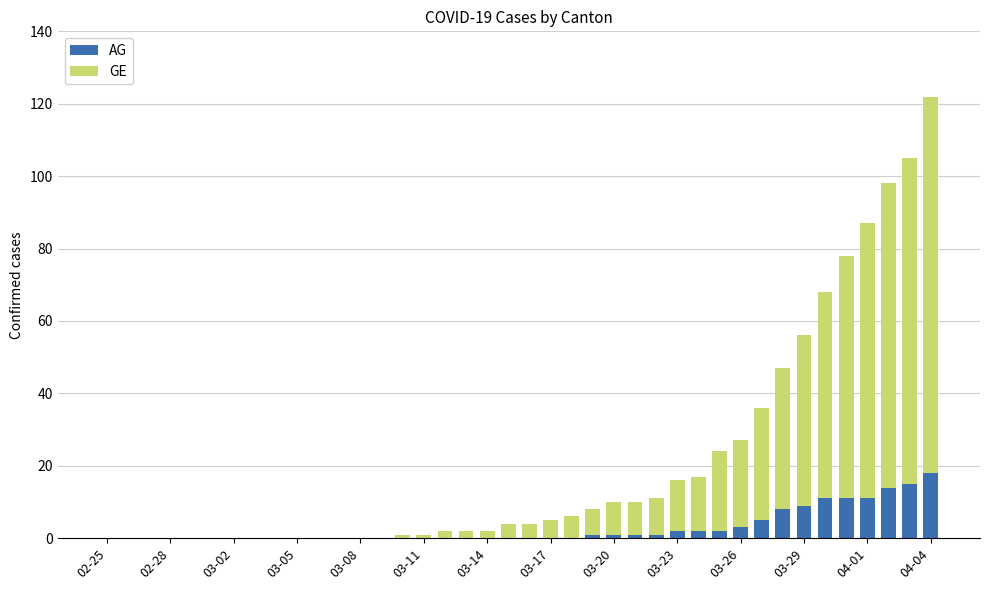

Does the chart contain stacked bars?

Yes